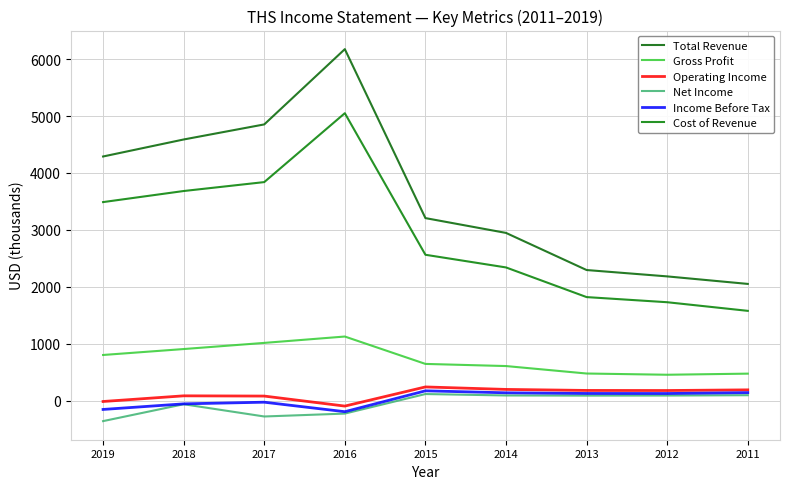

What is the difference between the second highest and minimum values in the Total Revenue series?

2802.6